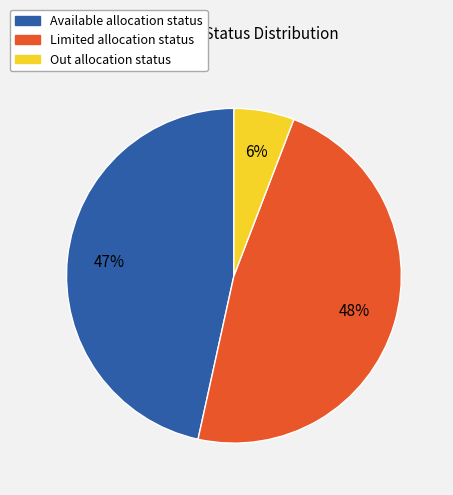

Rank the categories by value from highest to lowest.

Limited, Available, Out